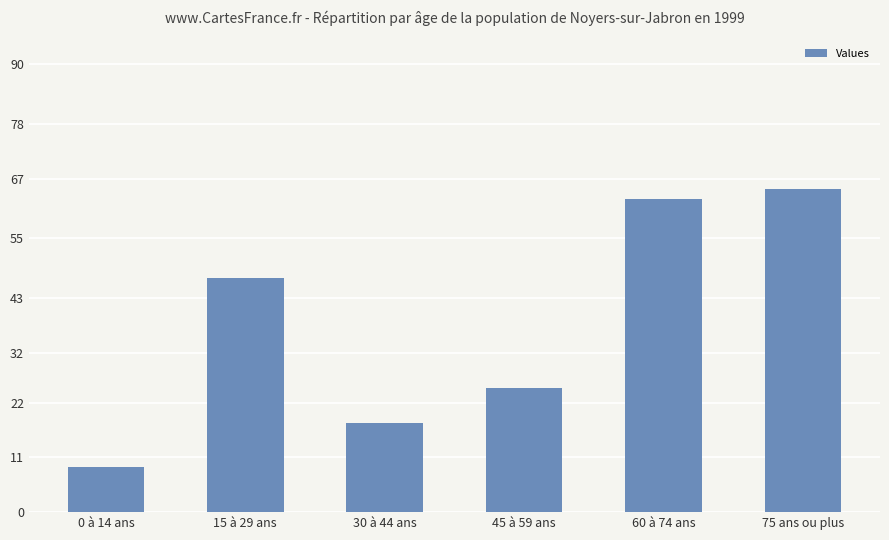

List the labels in order of value, smallest first.

0 à 14 ans, 30 à 44 ans, 45 à 59 ans, 15 à 29 ans, 60 à 74 ans, 75 ans ou plus